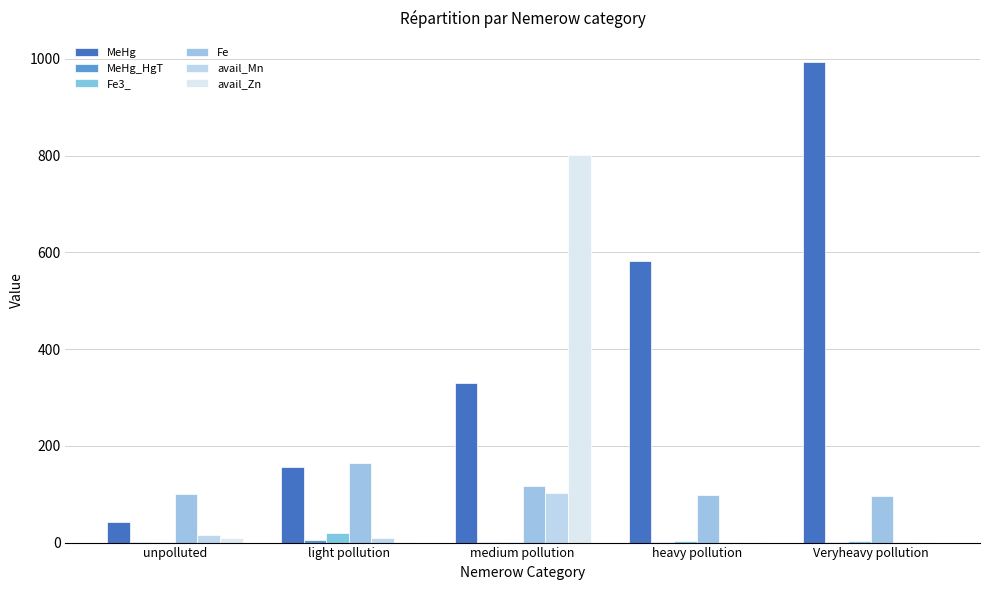

Which series has the largest range (max minus min)?

MeHg